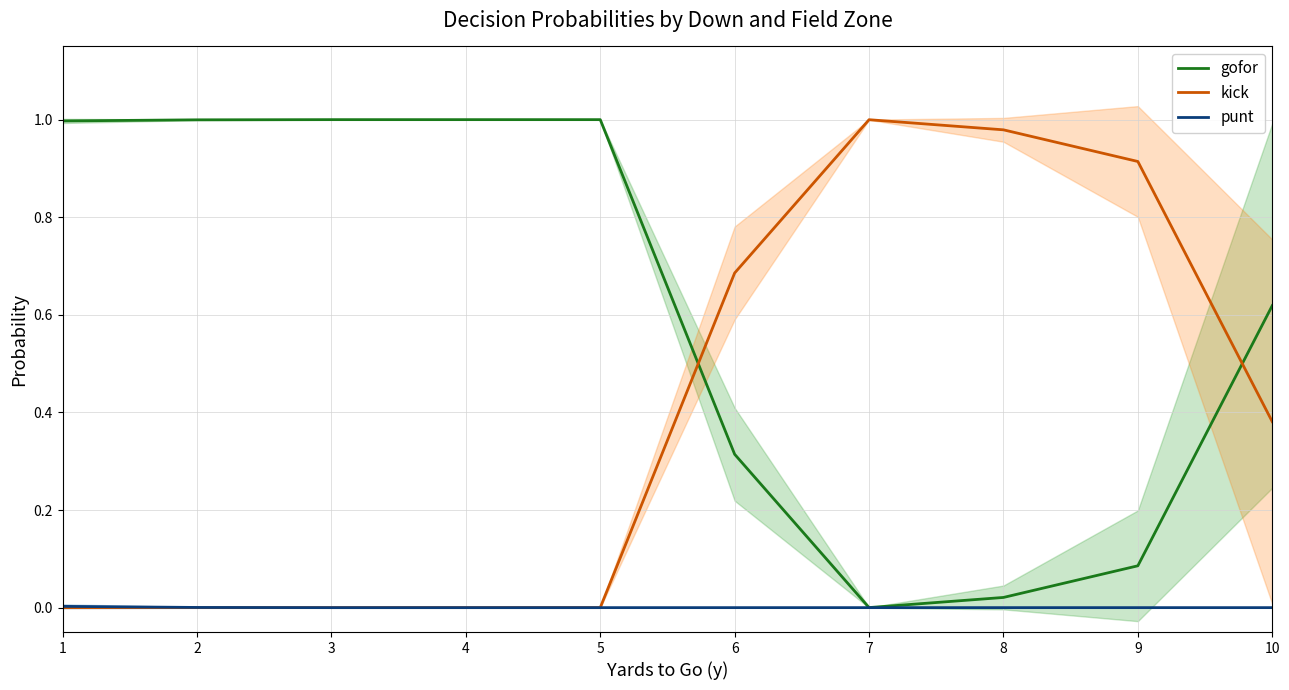

Which label corresponds to the largest value in the chart?

3